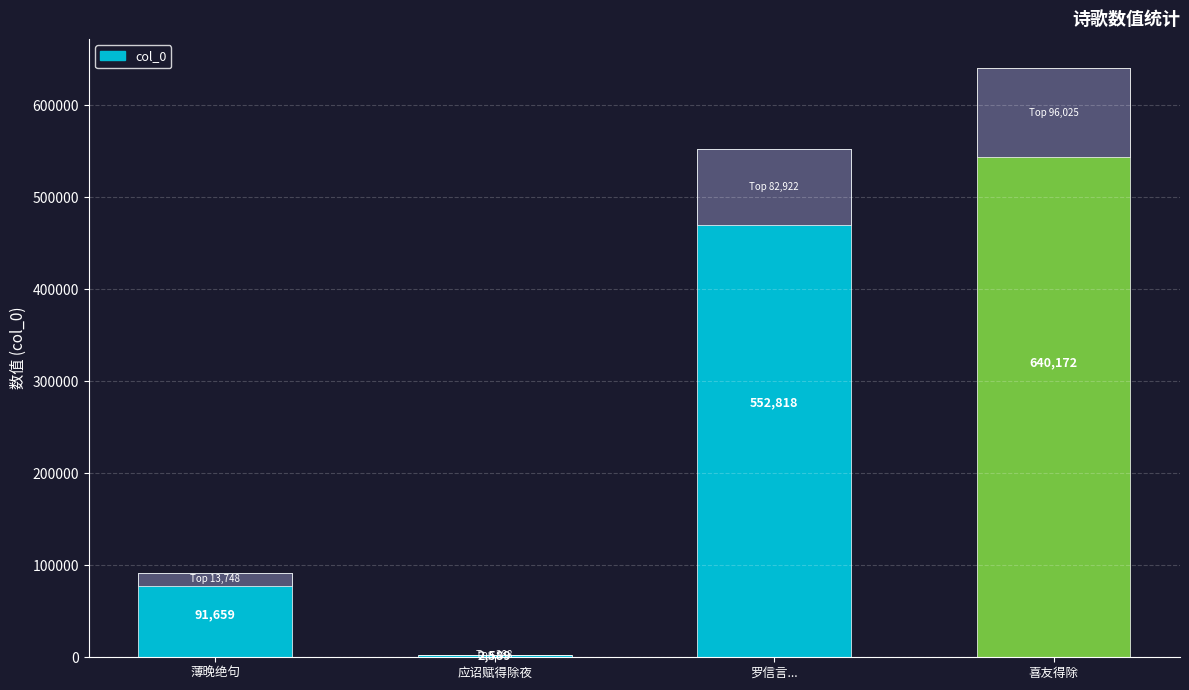

How many data points are above 552818?

1